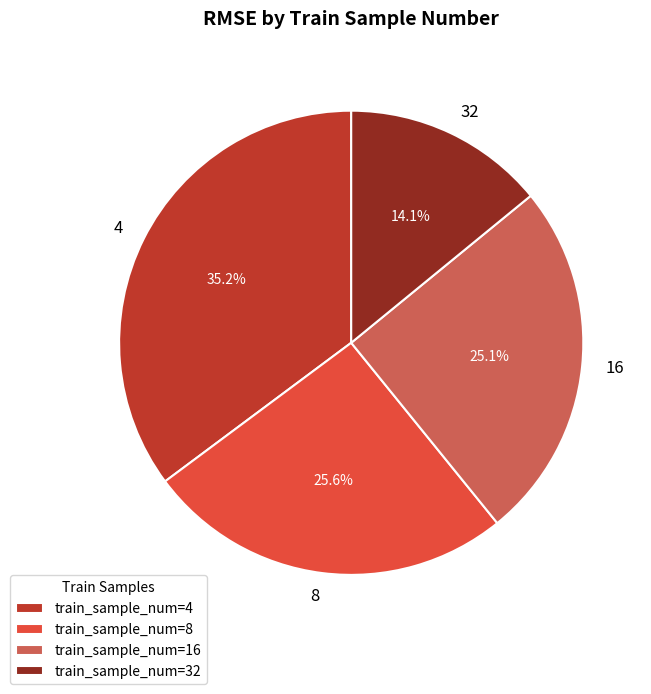

Combined, do 4 and 8 account for over 50%?

Yes